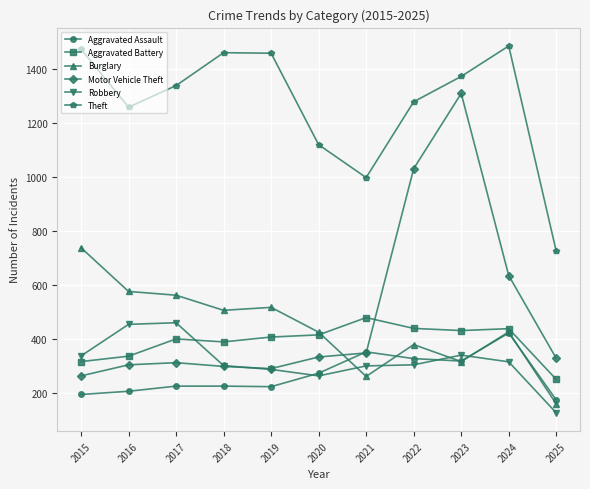

What is the value of the Aggravated Assault point at the 8th from the left?

327